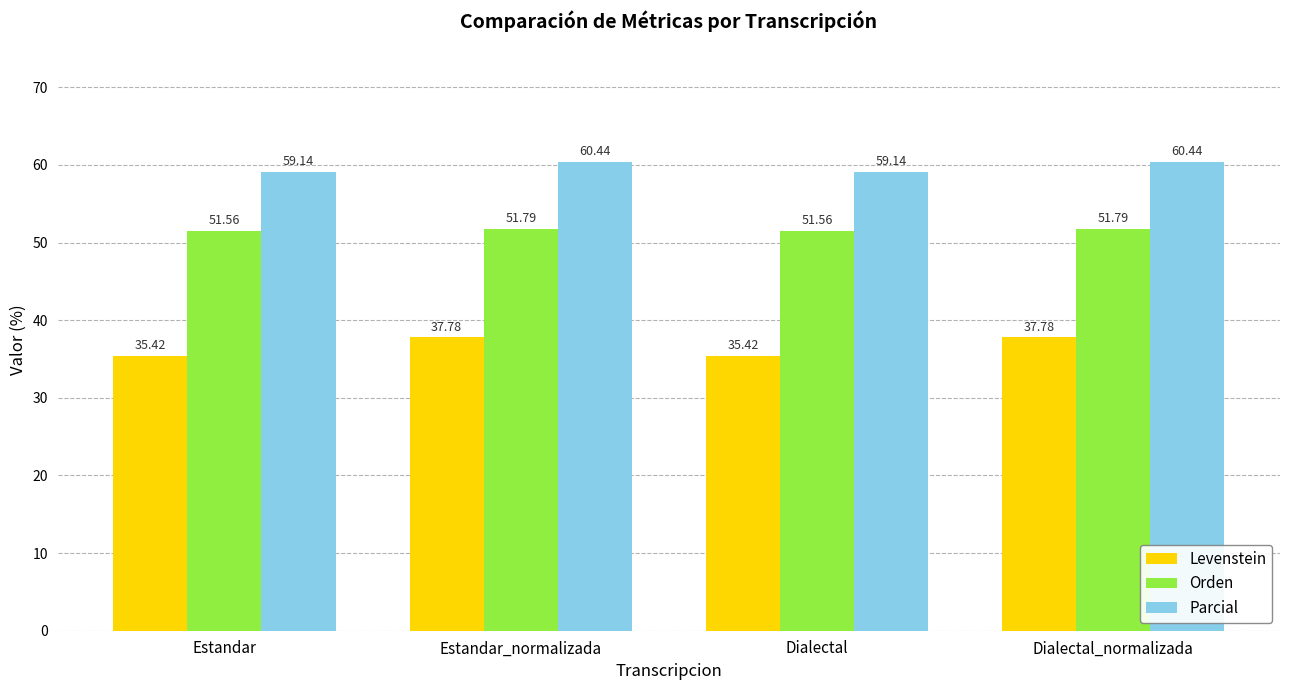

Count the number of data series in this chart.

3